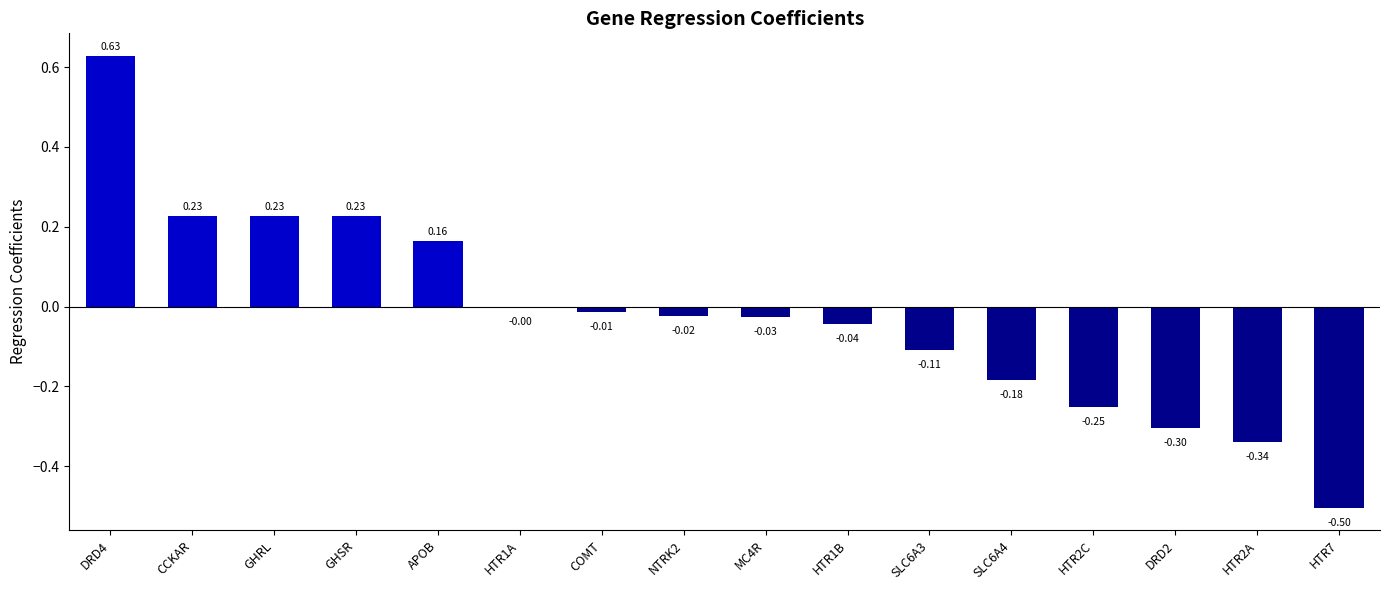

What is the sum of all values?

-0.3